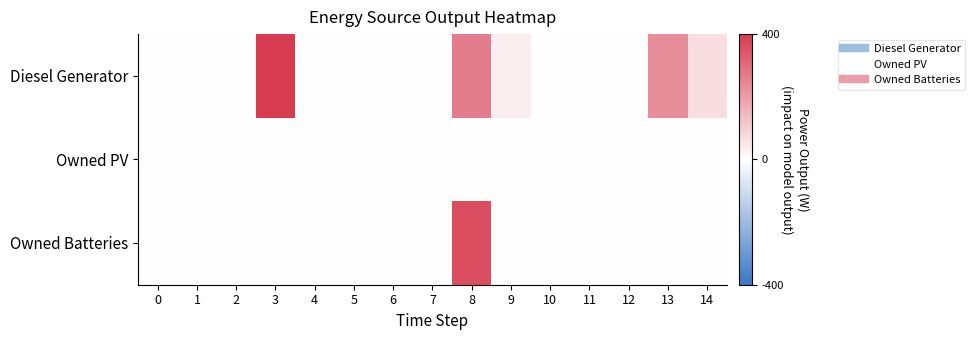

At which category does the chart reach its peak across all series?

3